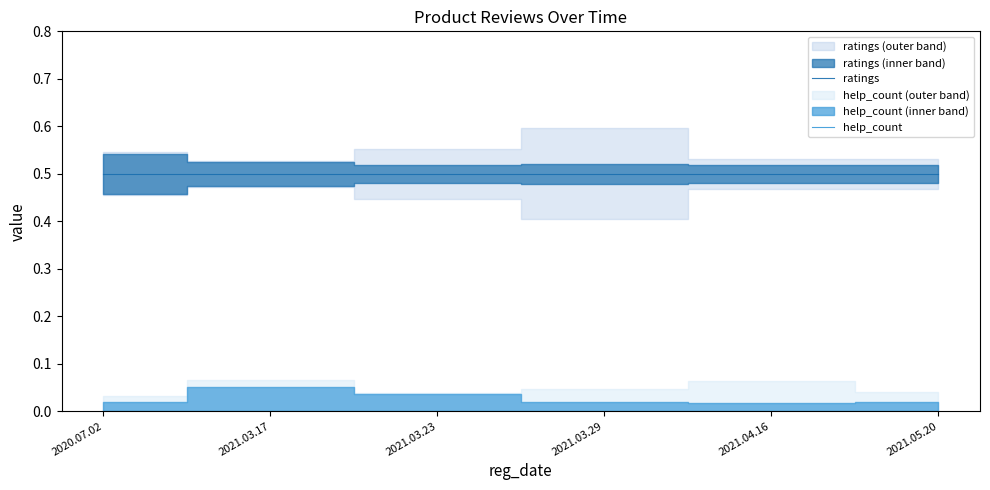

What position from the left is 2020.07.02?

1